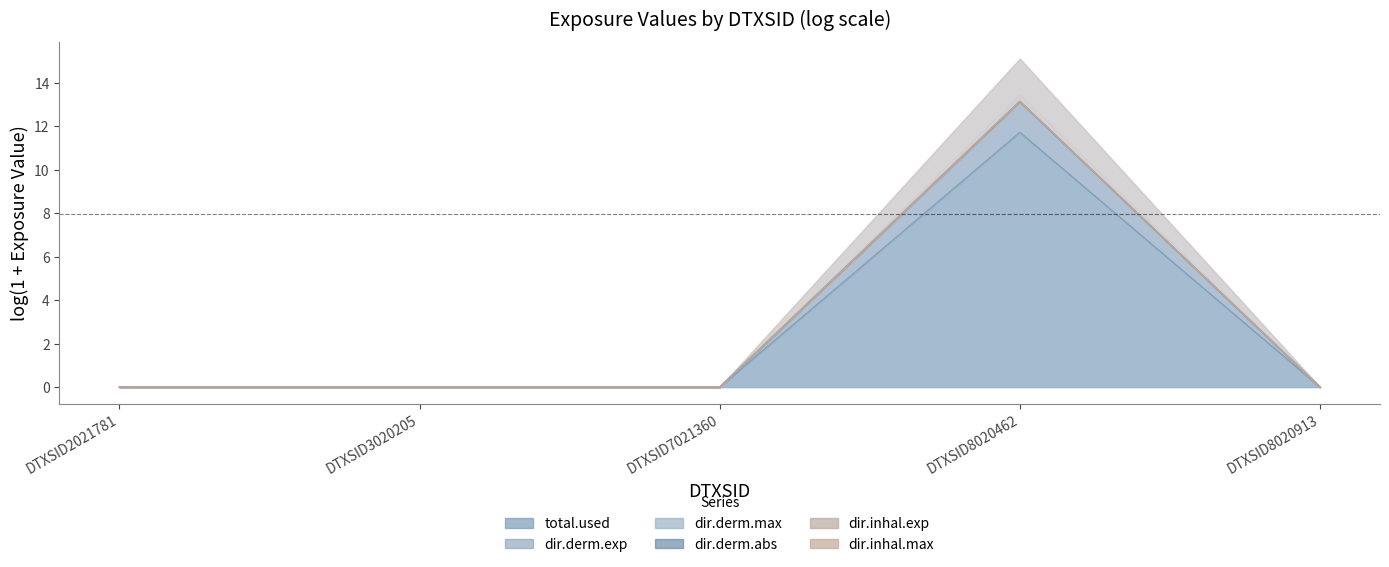

How many categories are shown in the chart?

5